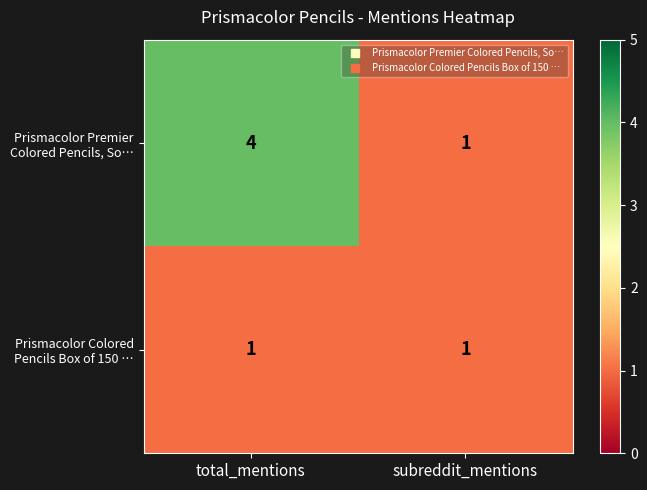

At which category is the sum across all series the highest?

total_mentions